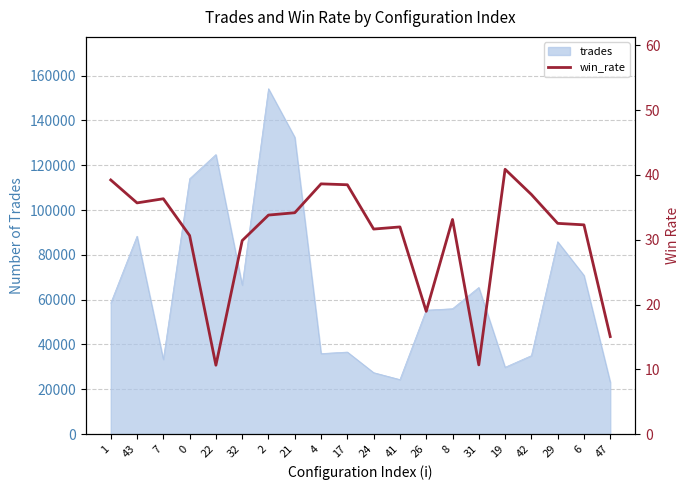

True or false: the data shows 41.5 at 32.

False